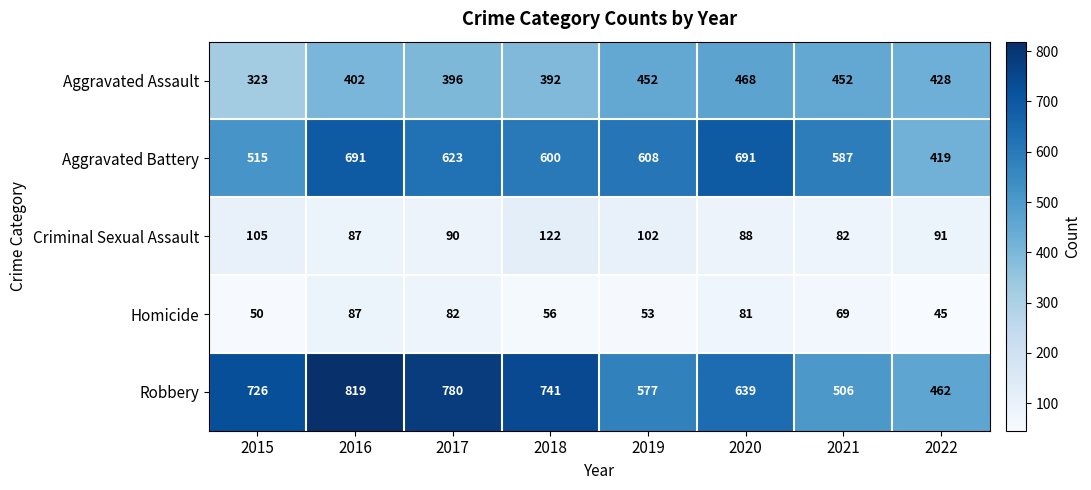

At how many categories does at least one series exceed 381?

8